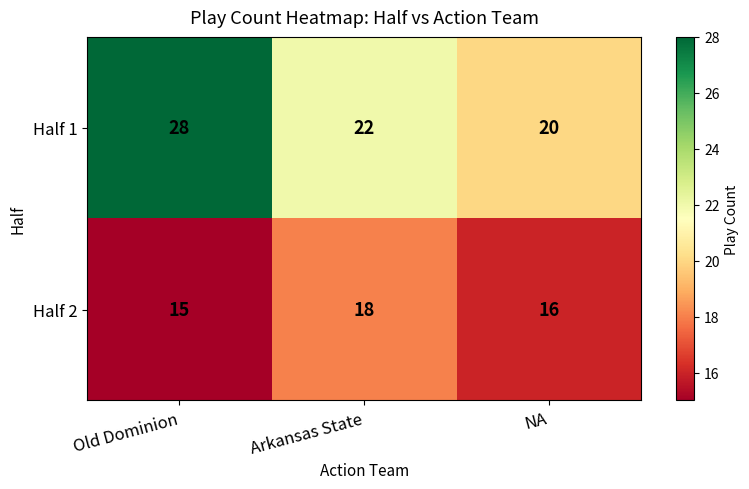

Where does the Half 1 series first go above 22?

Old Dominion